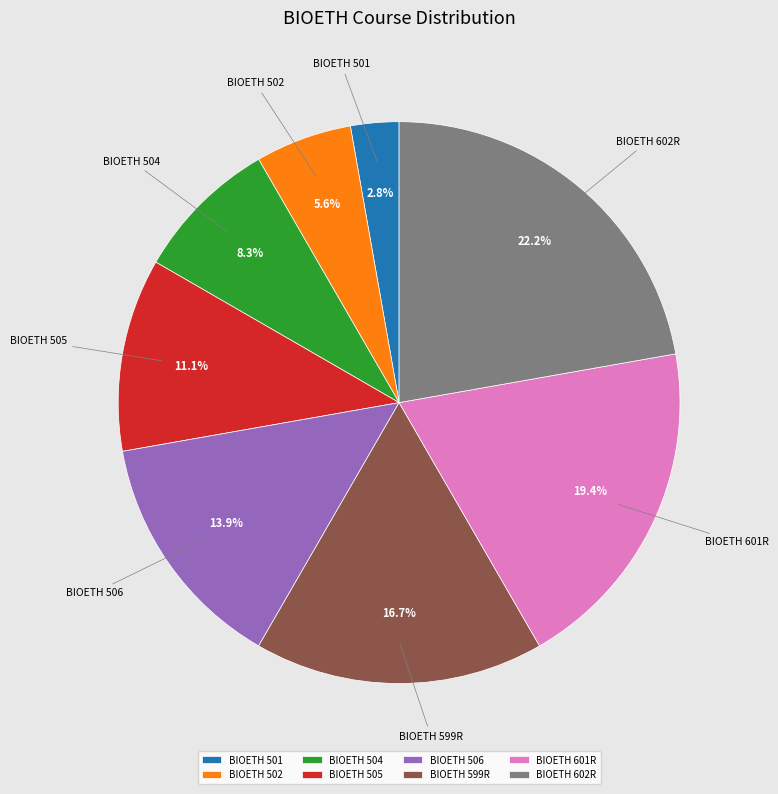

To the nearest percent, what percentage of the pie is BIOETH 502?

6%